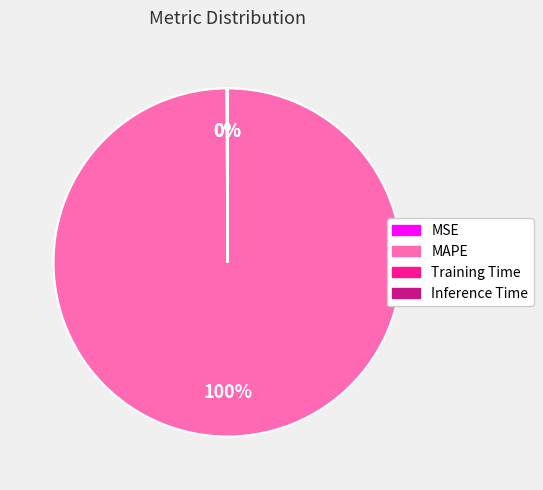

To the nearest percent, what is the average slice percentage?

25%